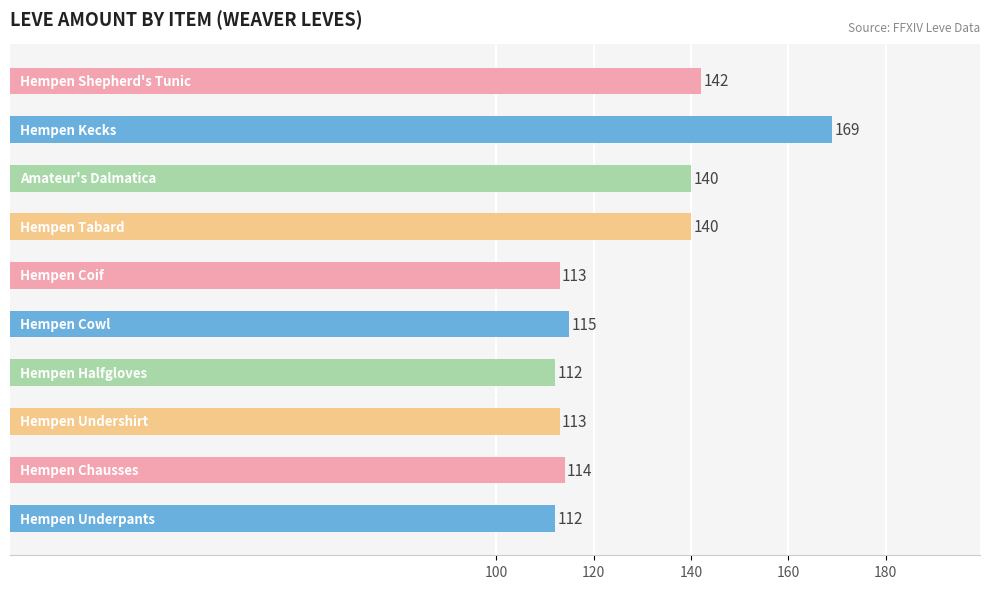

What is the difference between the maximum and minimum values?

57